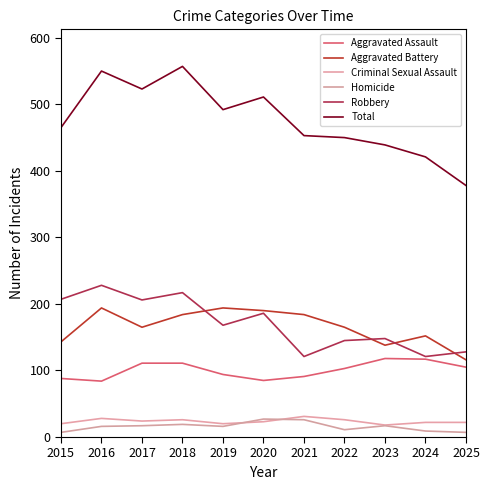

True or false: Aggravated Battery has more than 2 interior local peaks.

True